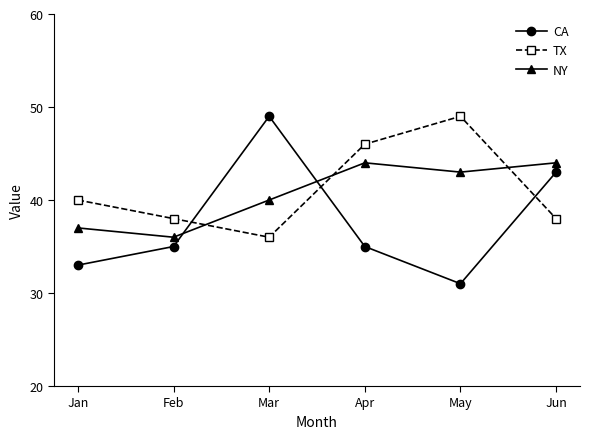

What are all the series names shown in the legend?

CA, TX, NY